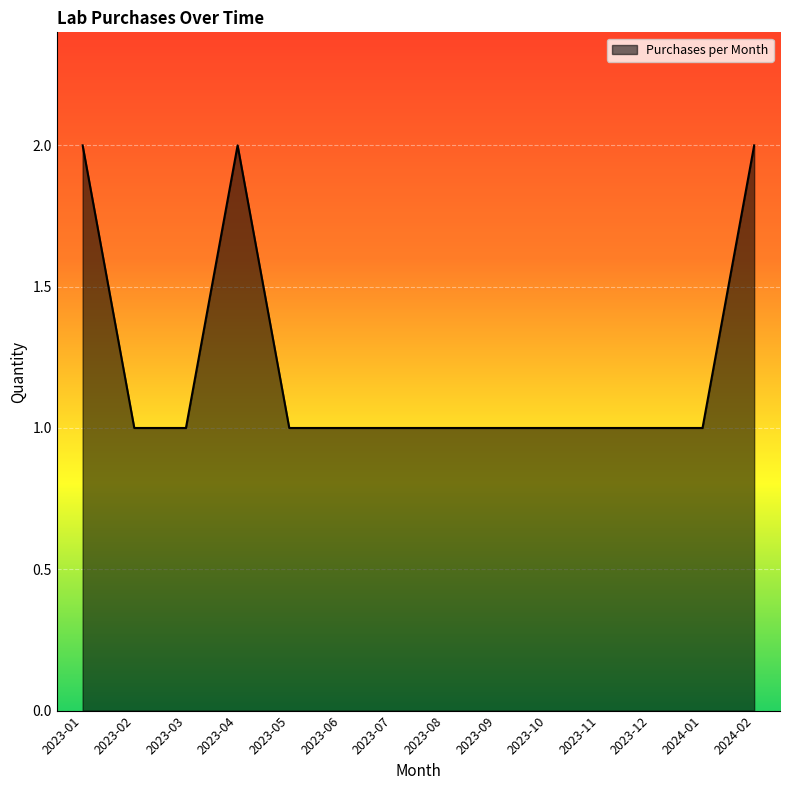

What position from the right is 2024-01?

2